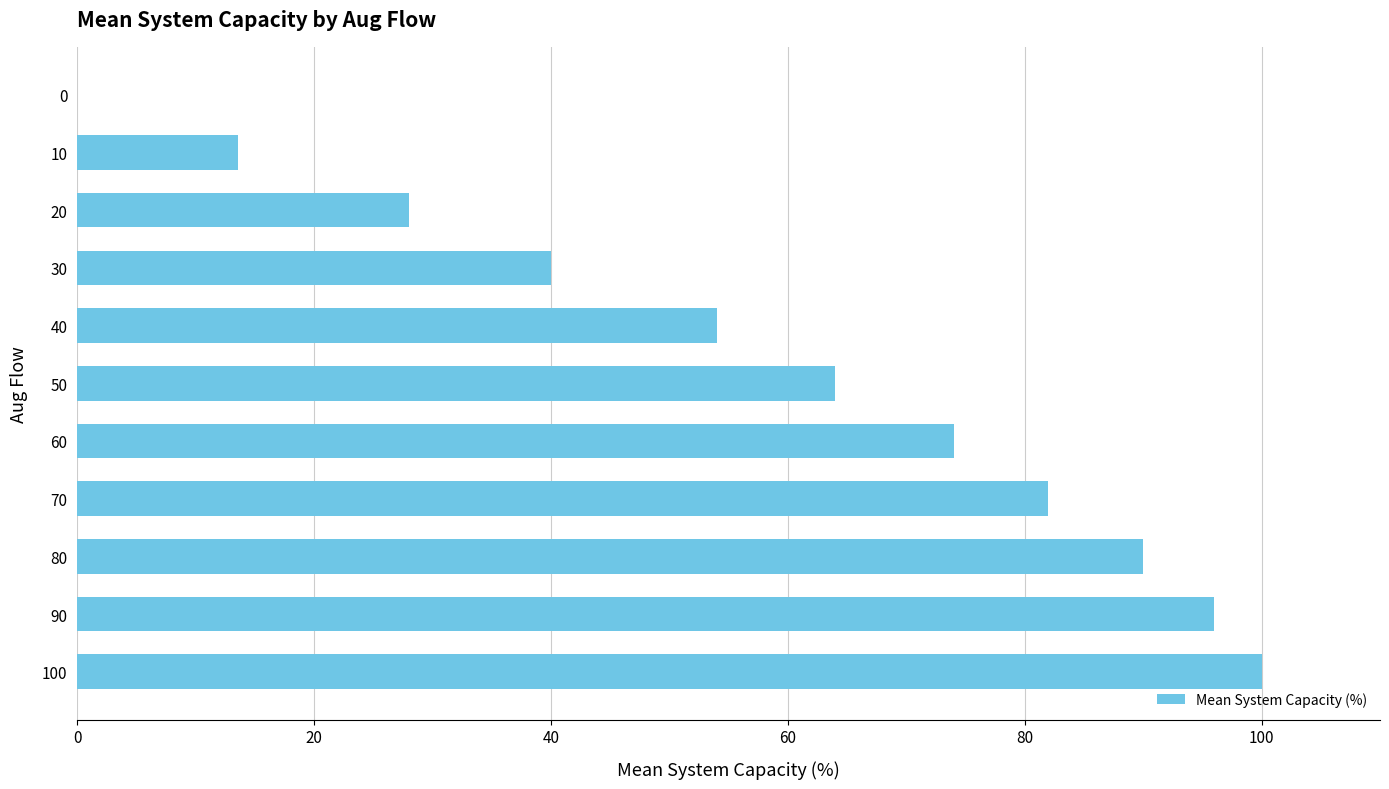

Which category has the highest value across all series?

100